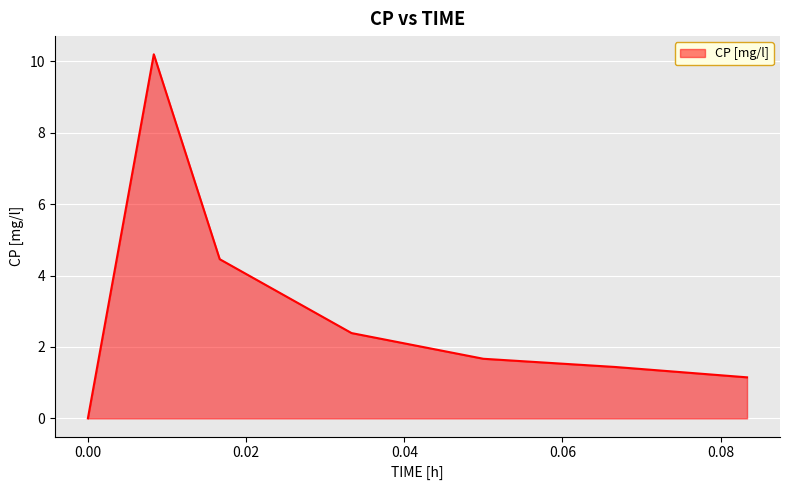

What is the maximum value shown in the chart?

10.2